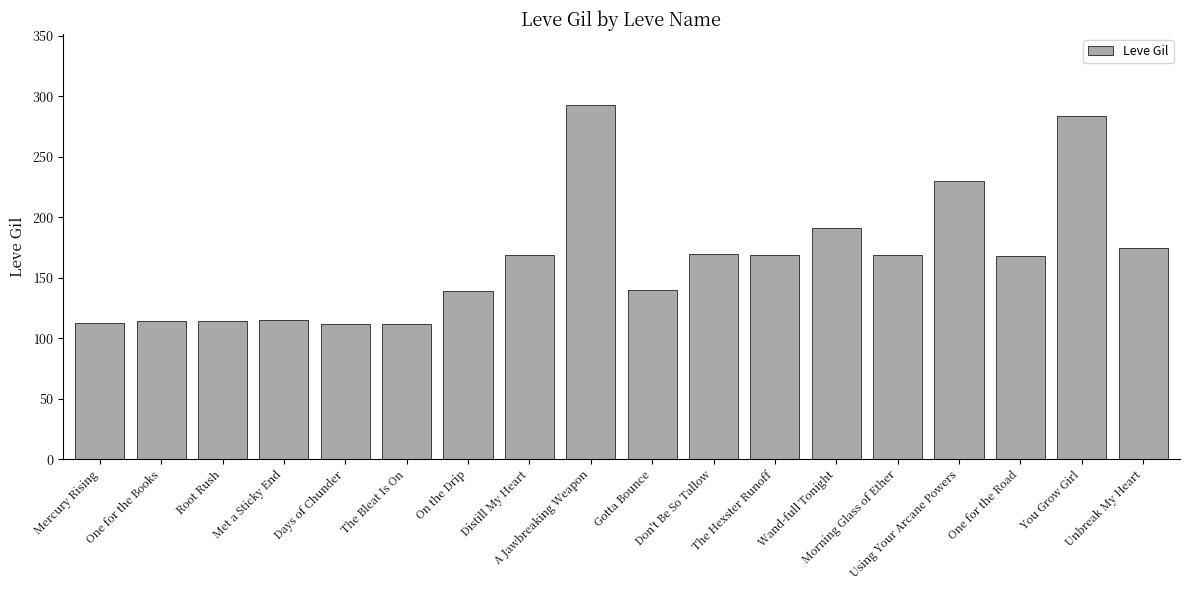

What is the greatest value displayed?

293